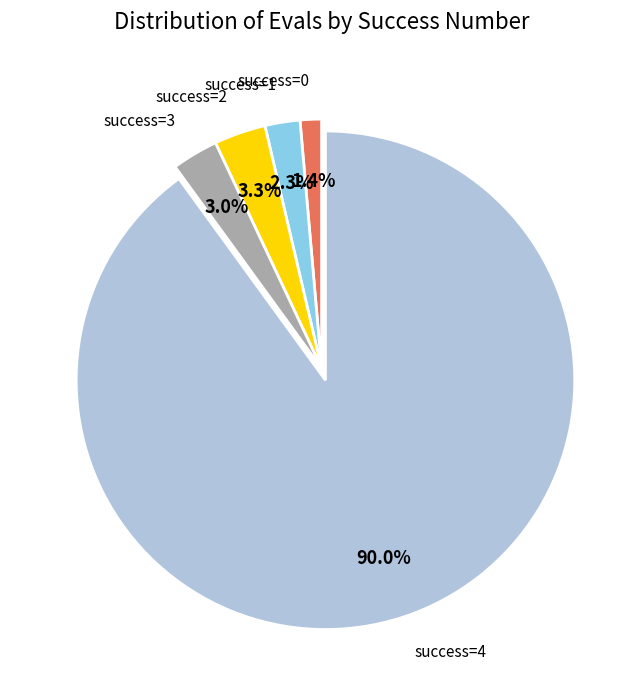

What is the ratio of the value at success=0 to the value at success=2?

0.4